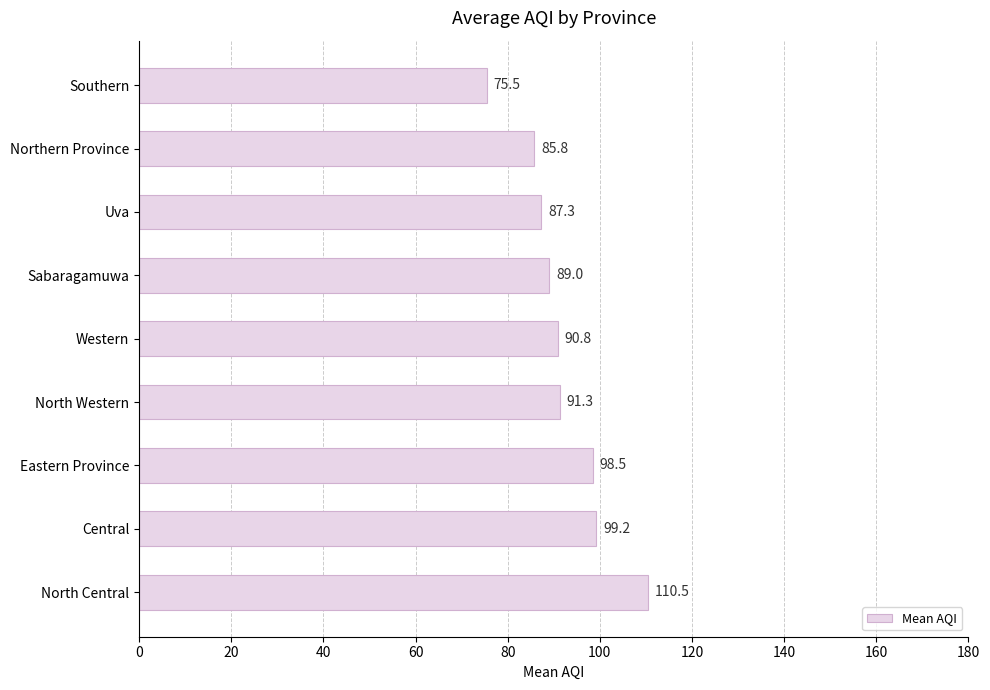

How many data points are less than 90?

4